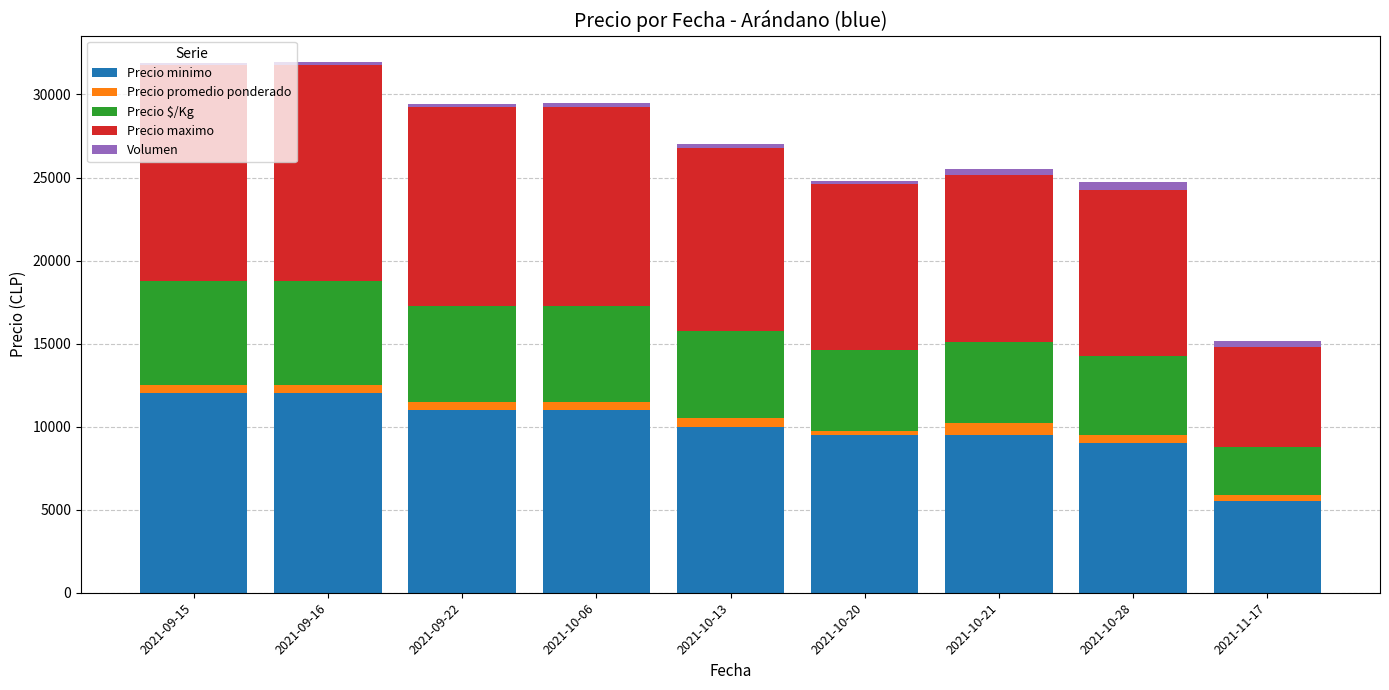

The value of Precio minimo at 2021-10-13 is 10000. True or false?

True